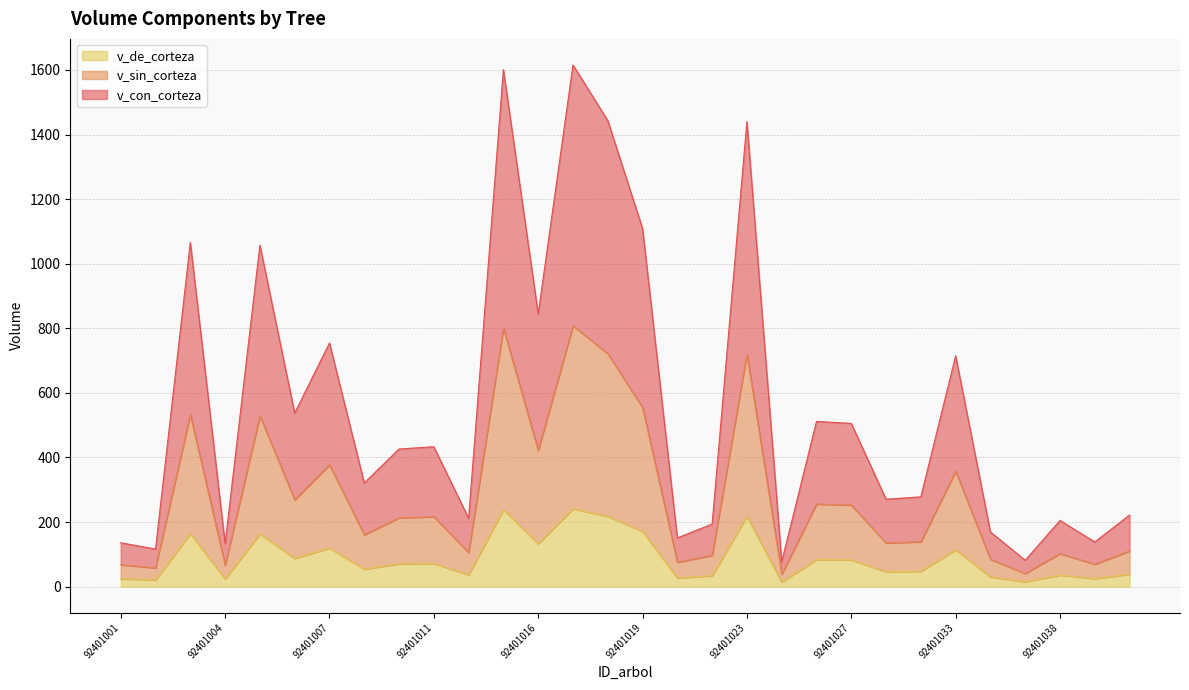

At 92401006, list the series in order from smallest to largest.

v_de_corteza, v_sin_corteza, v_con_corteza